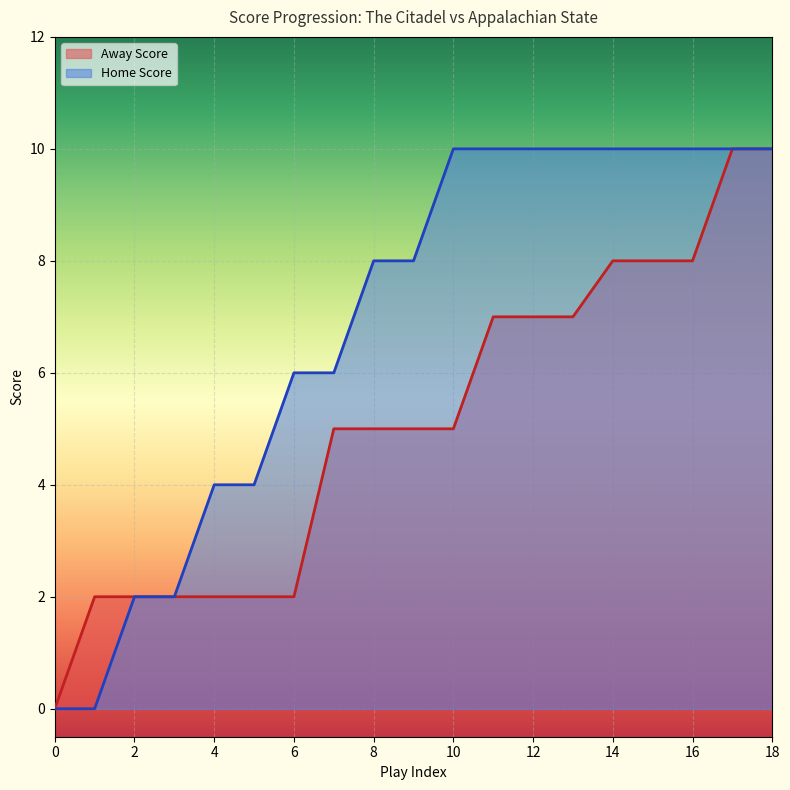

What value does the Away Score series have at 6?

2